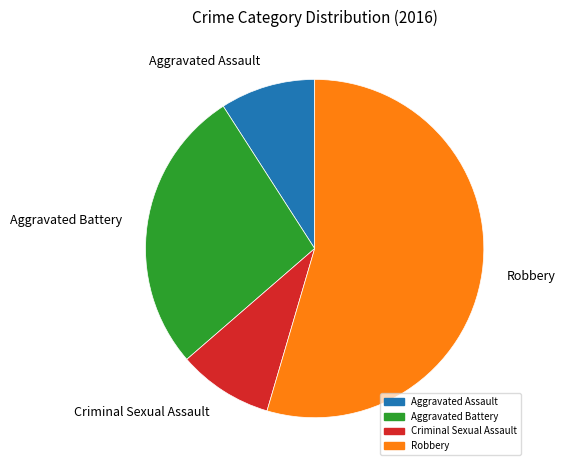

What is the majority slice?

Robbery